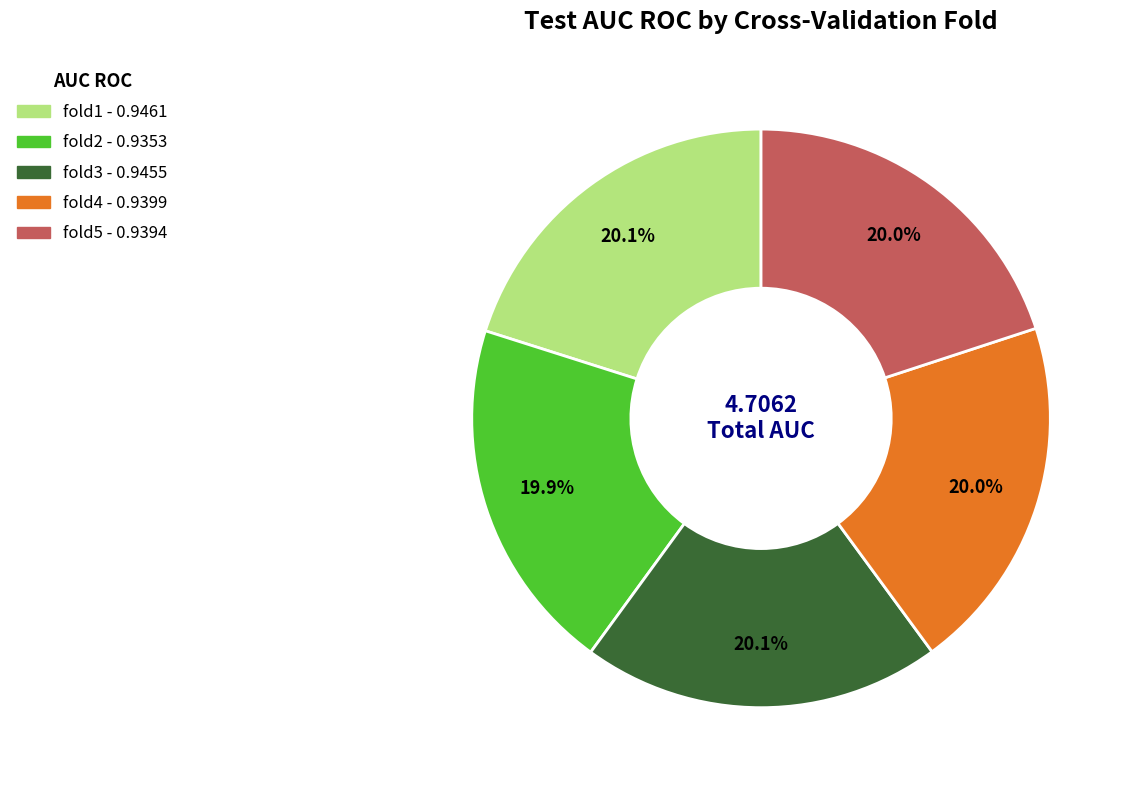

How much of the chart is everything except fold2?

80.1%